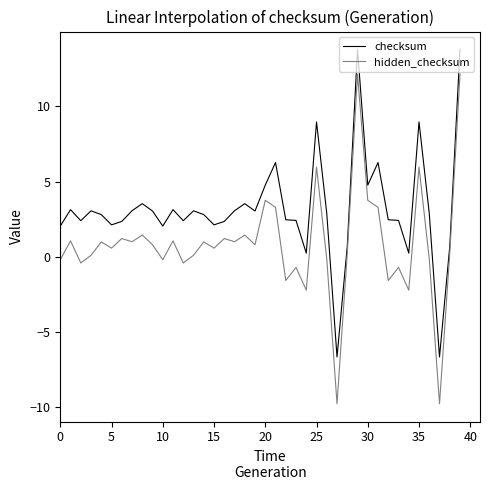

What is the minimum value shown in the chart?

-9.8